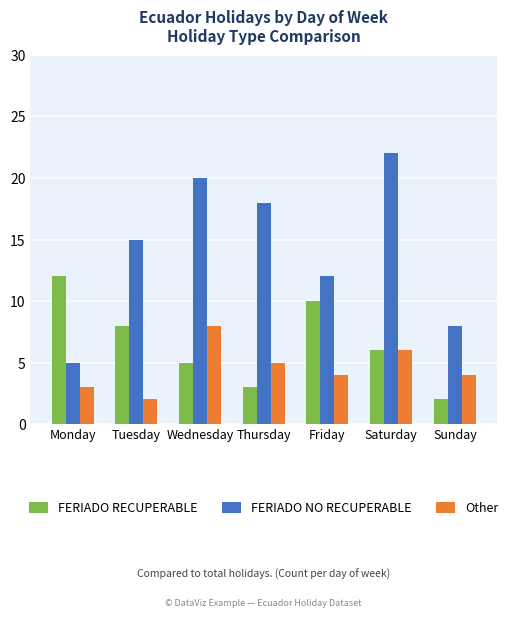

Are the bars horizontal?

No